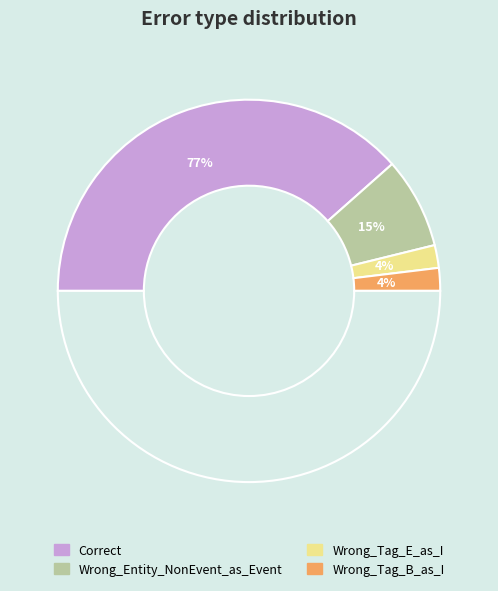

What is the total percentage of Correct and Wrong_Entity_NonEvent_as_Event?

92.3%